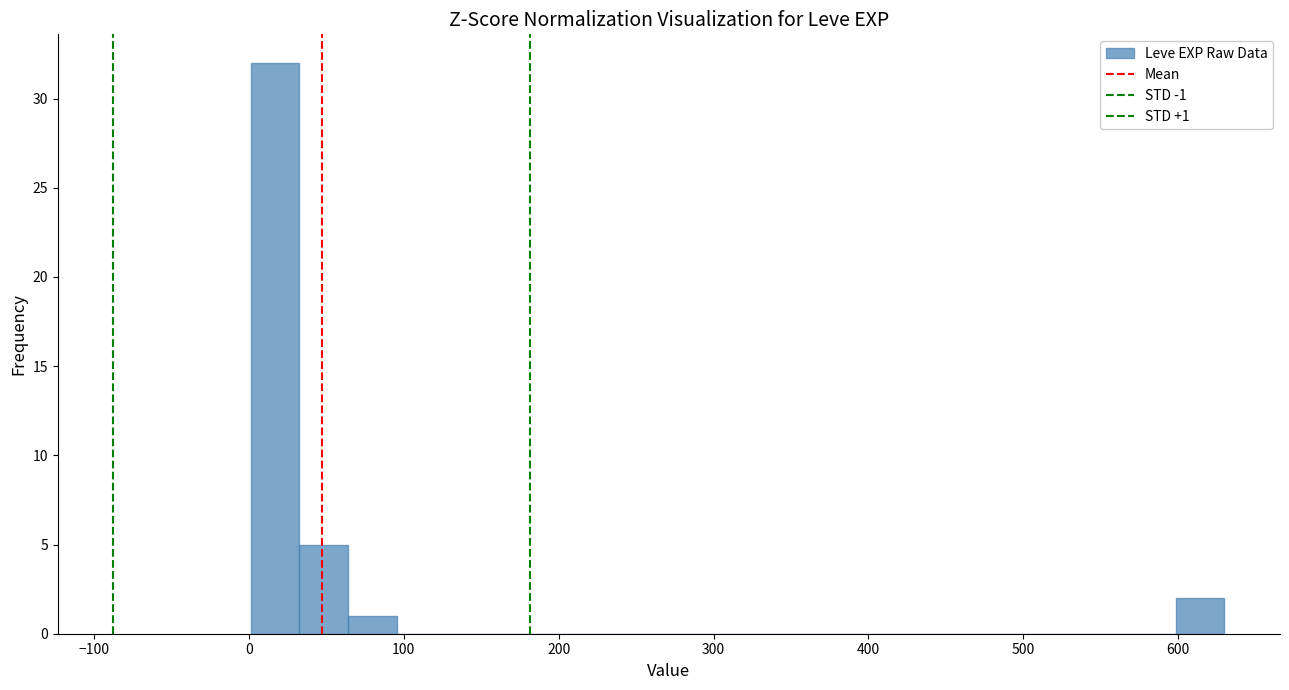

Around what value on the x-axis is the tallest bar? Give the approximate position of its centre, as read against the axis.

20